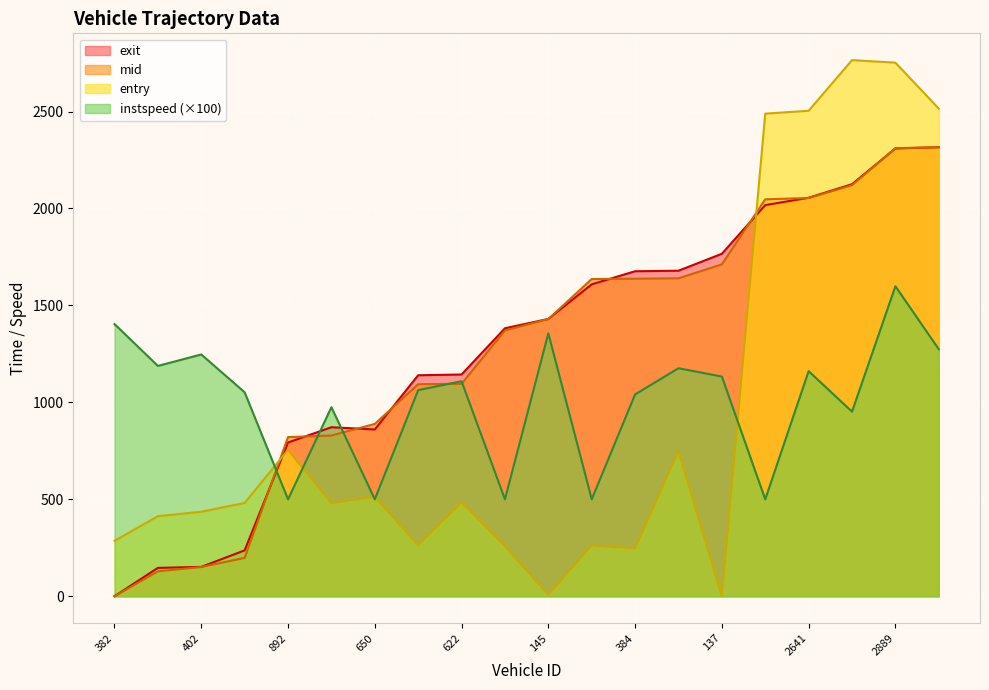

Where is the first local maximum for instspeed?

402